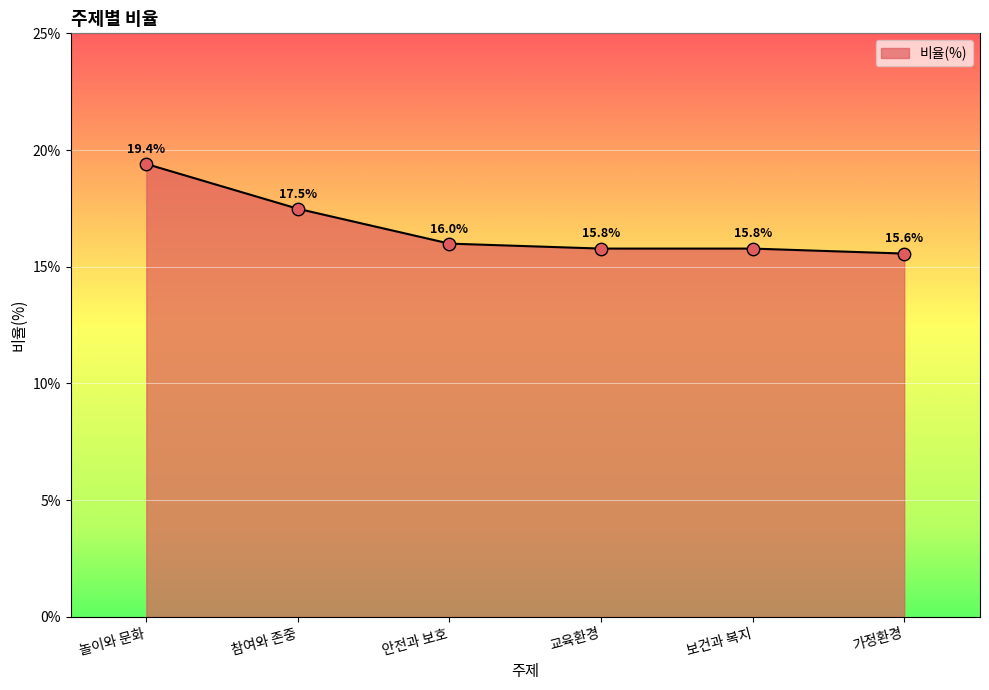

Which has a higher value, 놀이와 문화 or 가정환경?

놀이와 문화